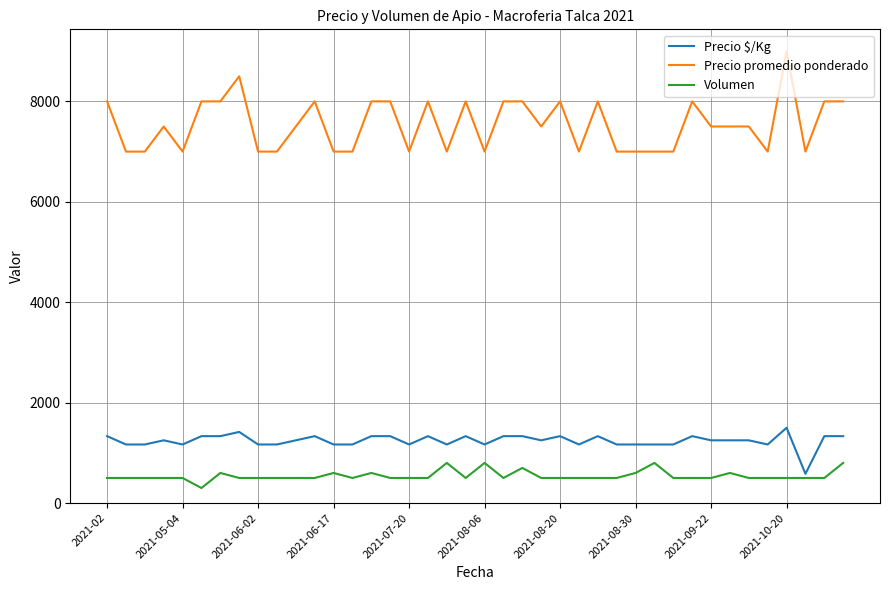

What is the highest value of the Precio promedio ponderado series?

9000